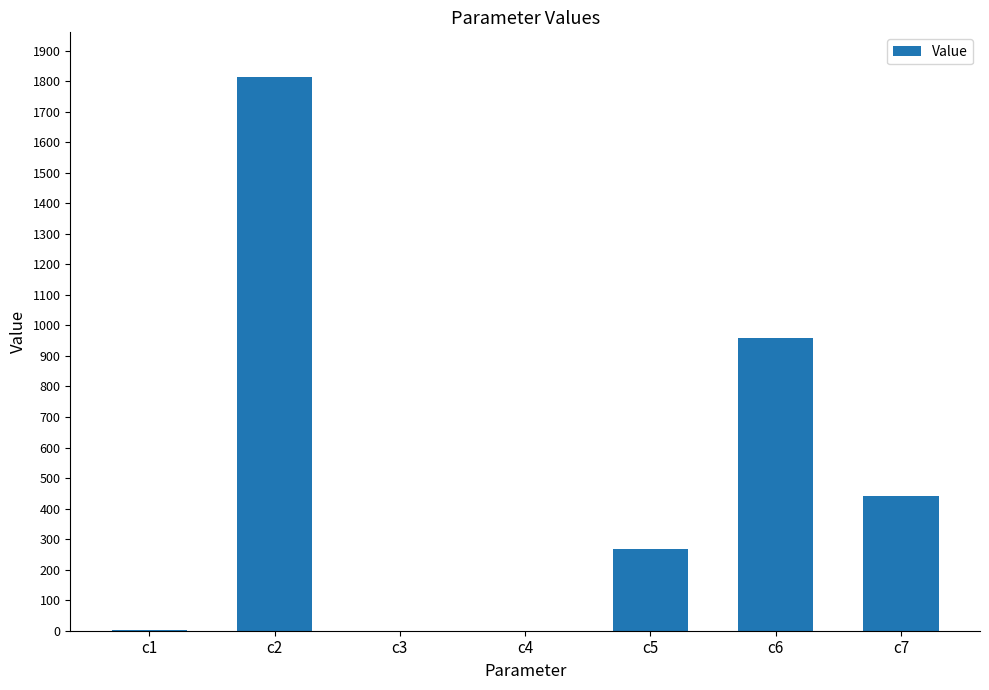

At which label is the value closest to 907?

c6